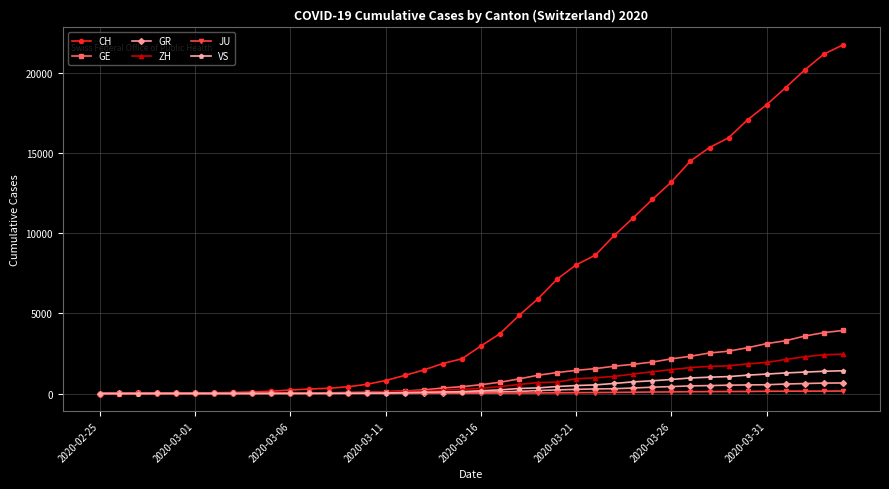

Which series has the largest total across all categories?

CH